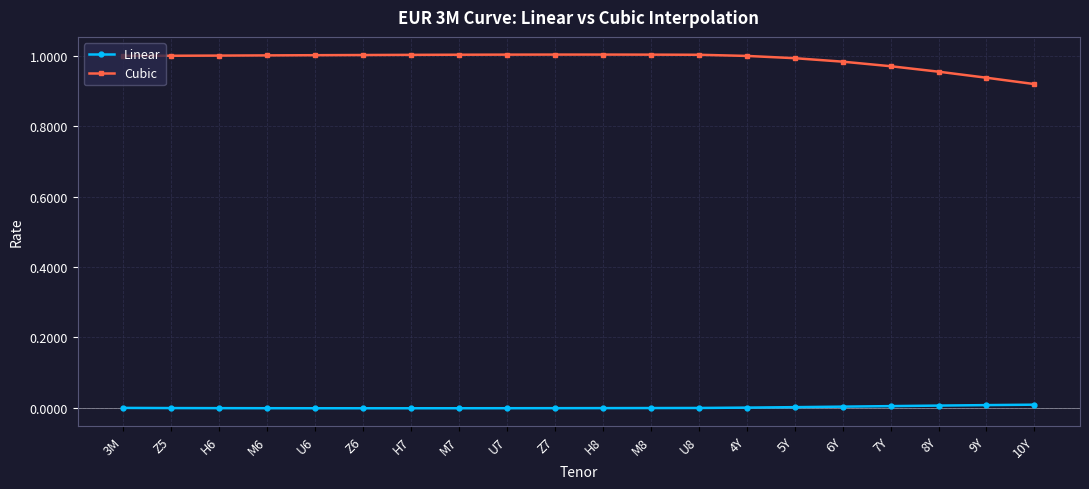

List the series in order of their peak value, highest first.

Cubic, Linear